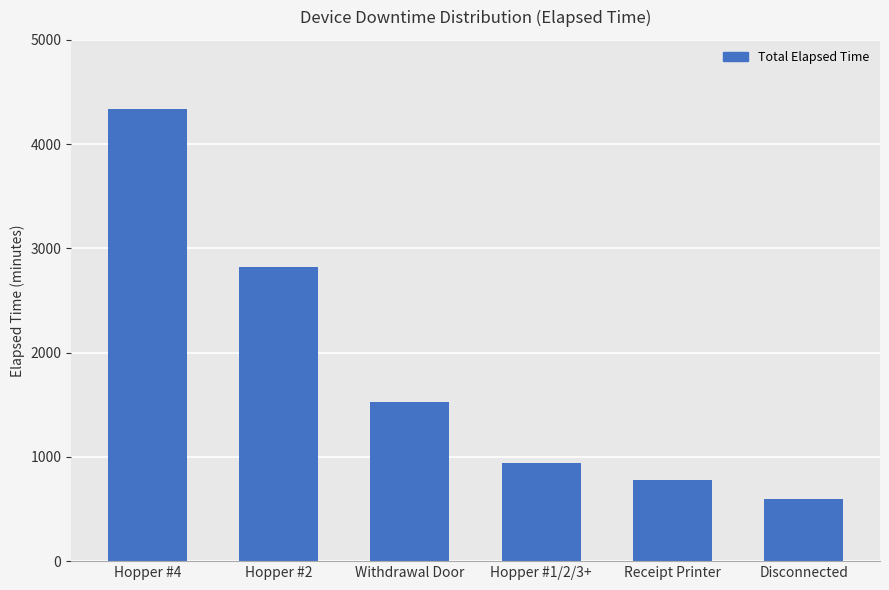

What is the label of the 5th bar from the right?

Hopper #2